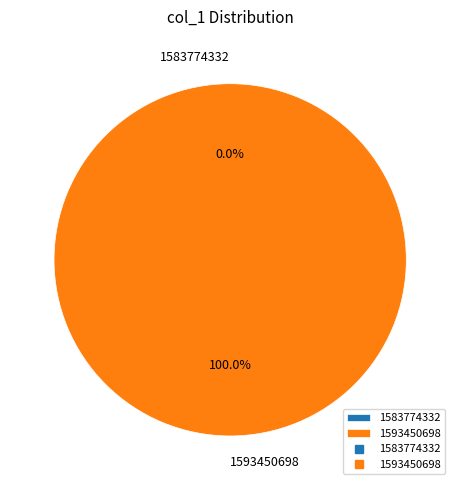

To the nearest percent, what is the average slice percentage?

50%